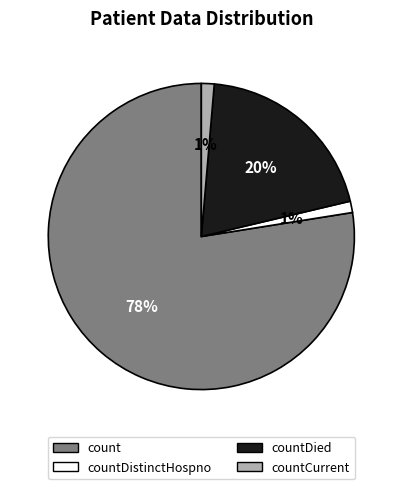

To the nearest percent, what percentage of the pie is countDied?

20%